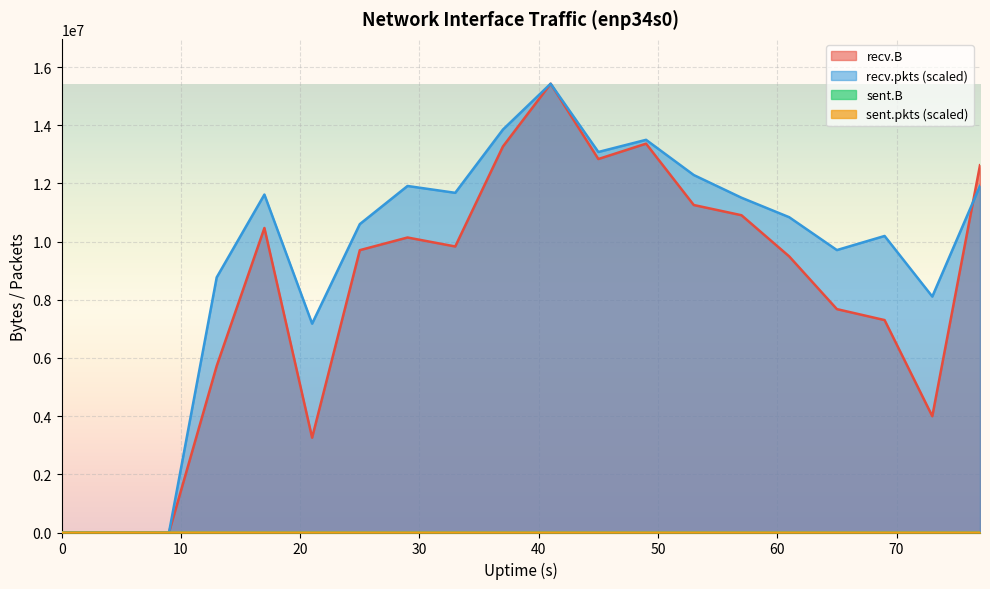

List the series in order of their peak value, lowest first.

sent.B, sent.pkts, recv.B, recv.pkts